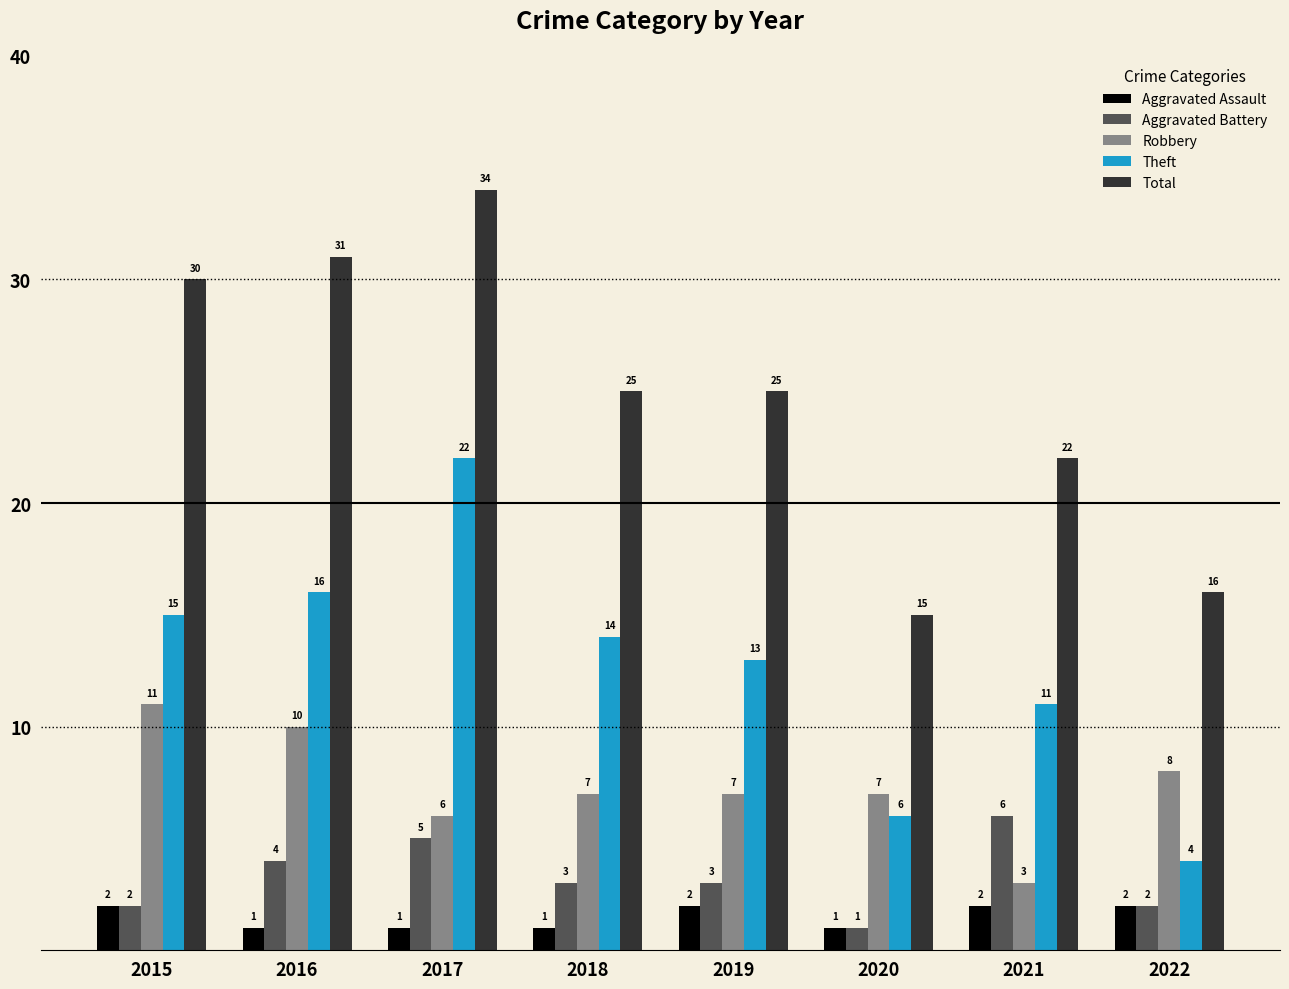

Which series has the largest total across all categories?

Total